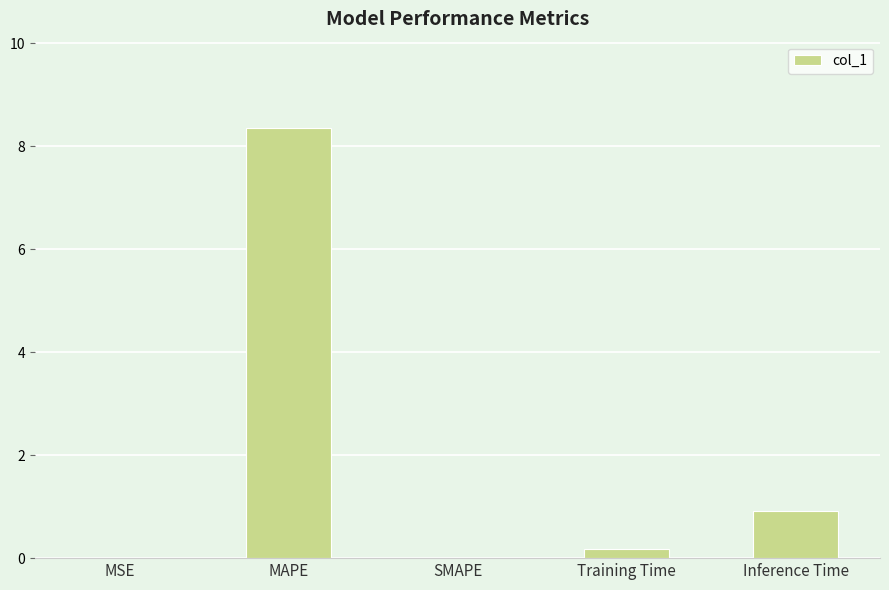

True or false: the data shows 0.0 at SMAPE.

True